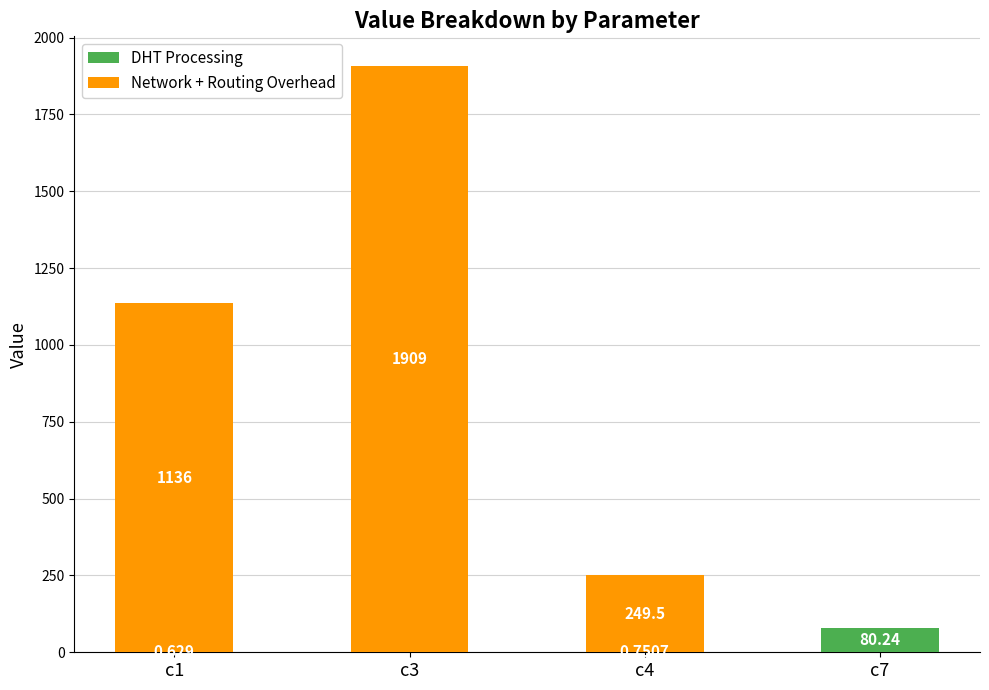

Are the bars grouped side by side (vs. stacked)?

No